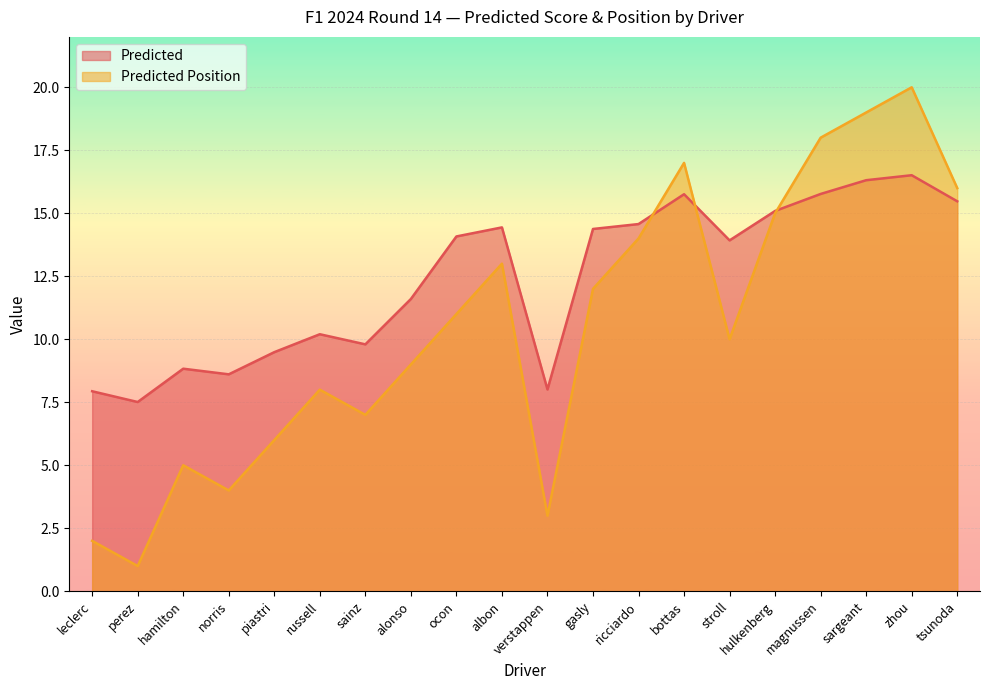

What is the smallest value displayed?

1.0